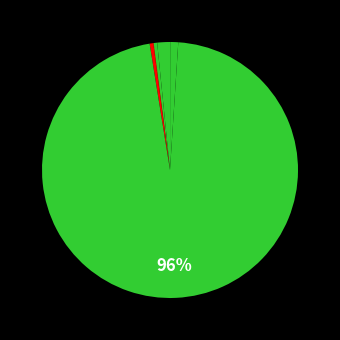

Does any single category account for the majority?

Yes